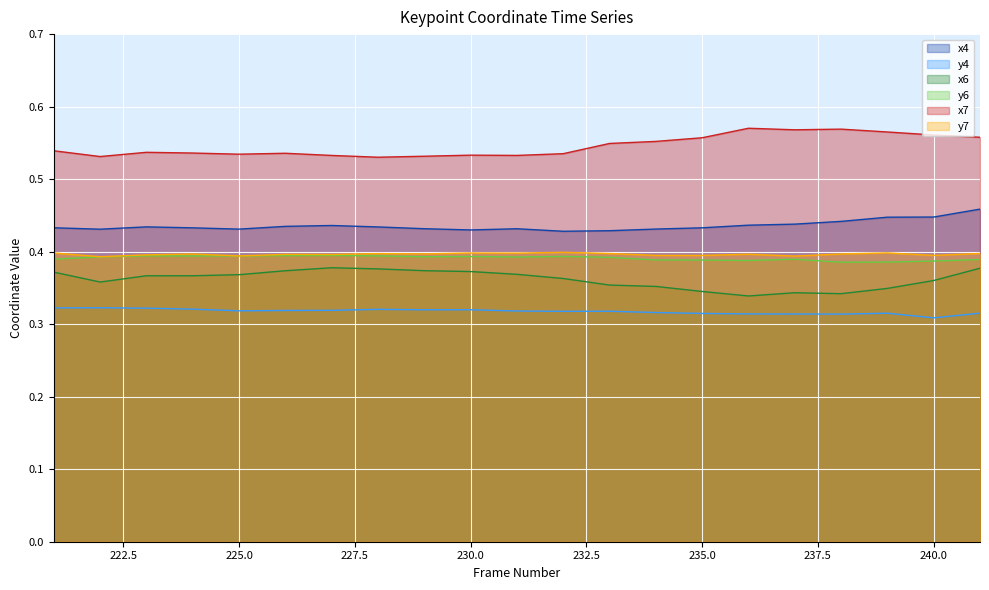

Which series has the largest range (max minus min)?

x7